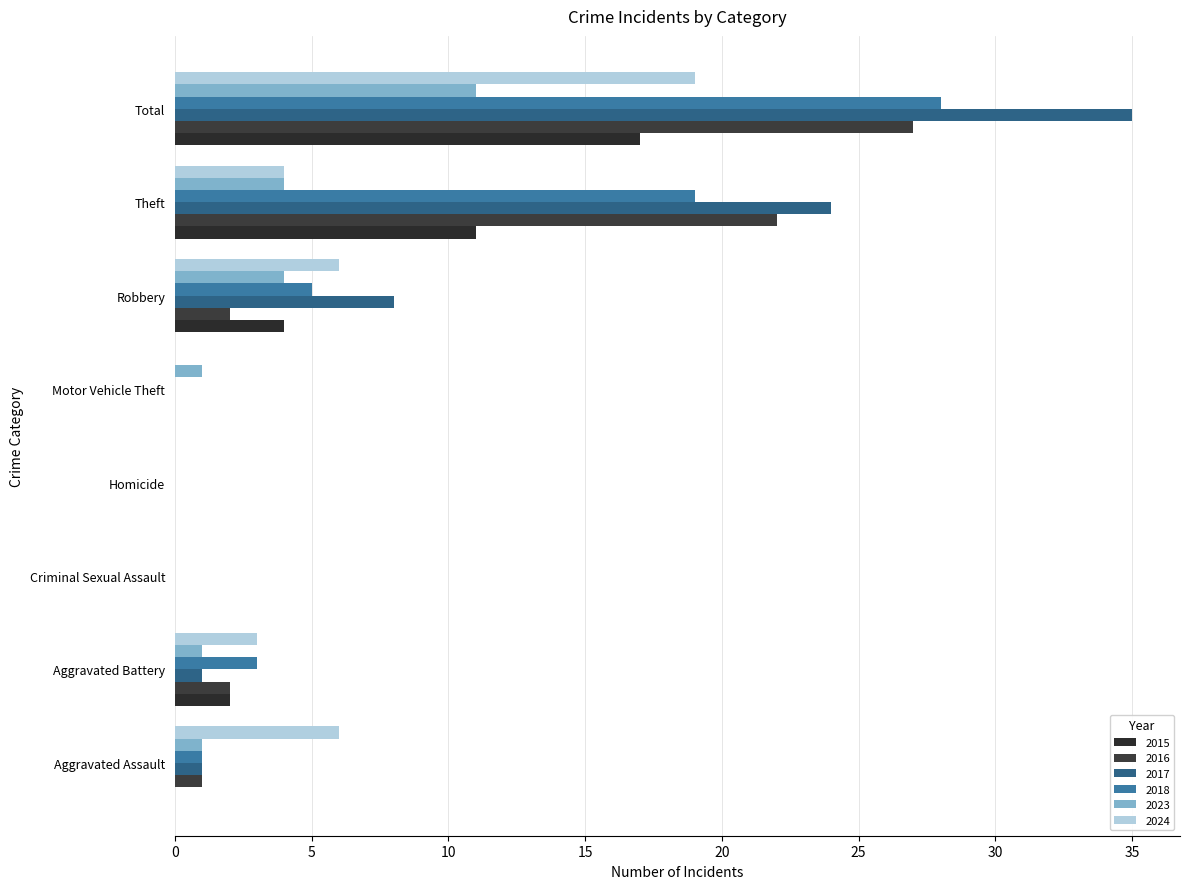

Read the 2024 value at Aggravated Assault.

6